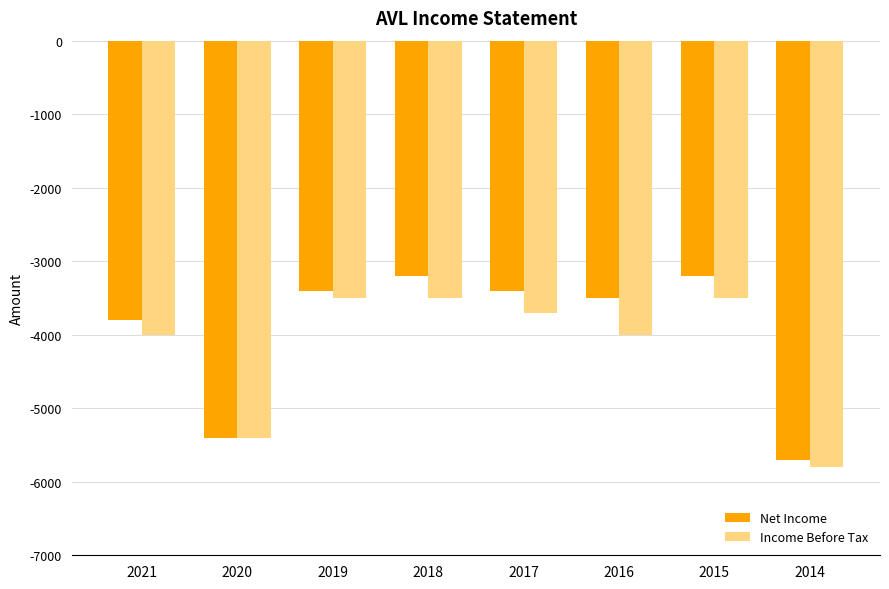

Is the value of Income Before Tax at 2019 greater than the value of Net Income at 2014?

Yes